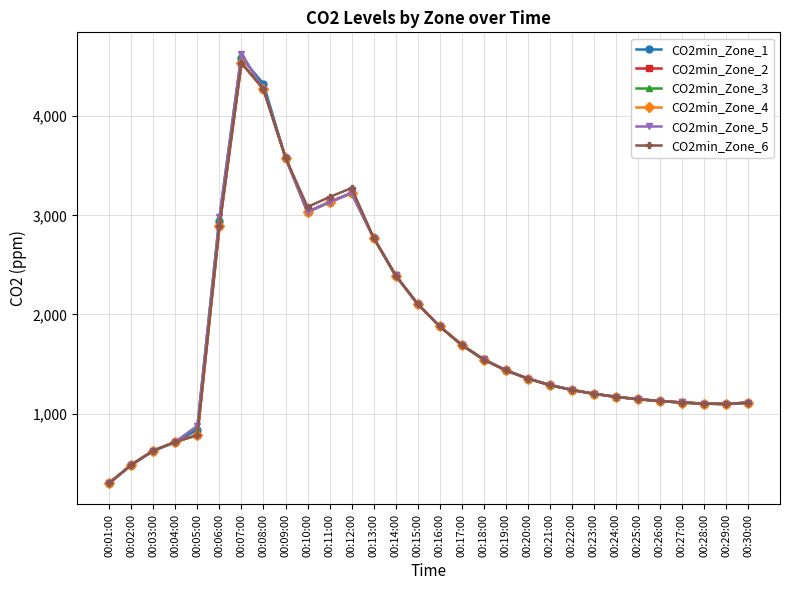

Which category has the highest value in the CO2min_Zone_4 series?

00:07:00